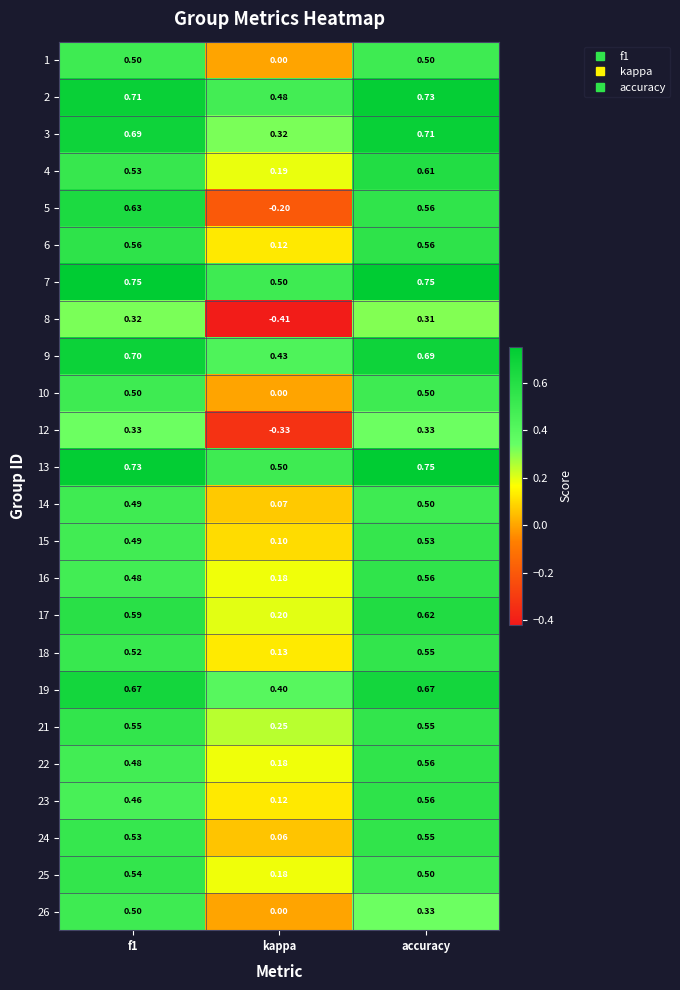

Which label corresponds to the smallest value in the chart?

kappa